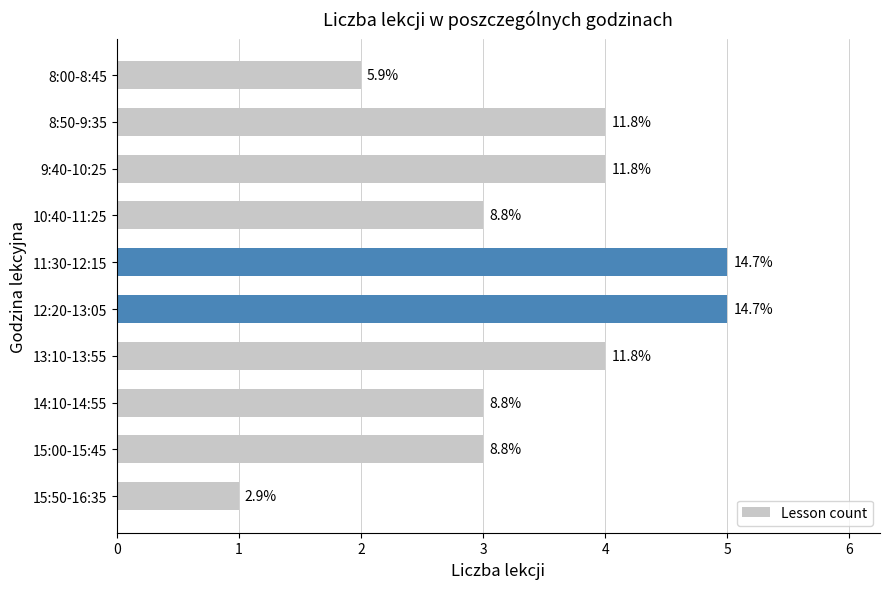

List the labels in order of value, smallest first.

15:50-16:35, 8:00-8:45, 10:40-11:25, 14:10-14:55, 15:00-15:45, 8:50-9:35, 9:40-10:25, 13:10-13:55, 11:30-12:15, 12:20-13:05